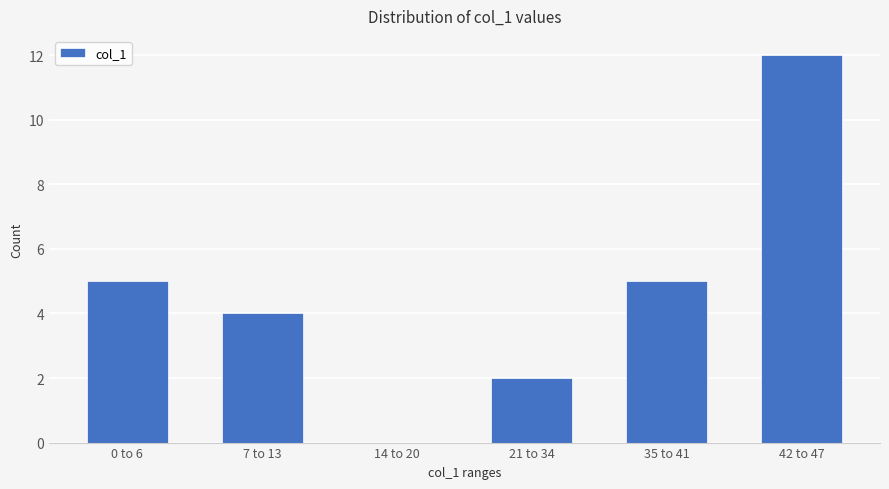

Are the bars horizontal?

No